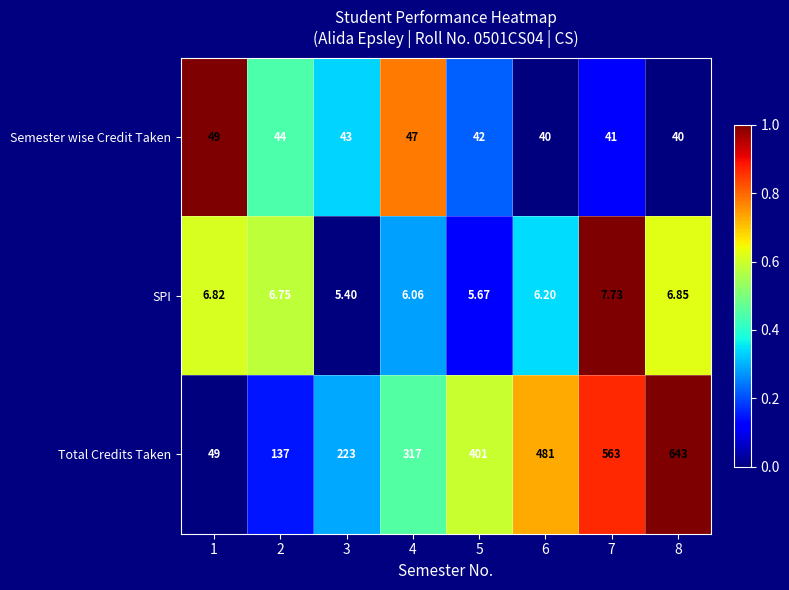

At 3, list the series in order from largest to smallest.

Total Credits Taken, Semester wise Credit Taken, SPI